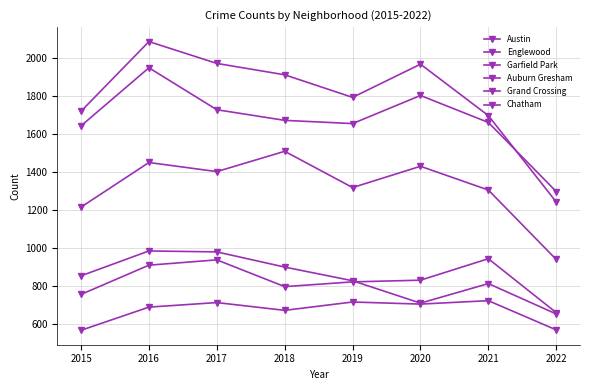

Does the chart have visible grid lines?

Yes